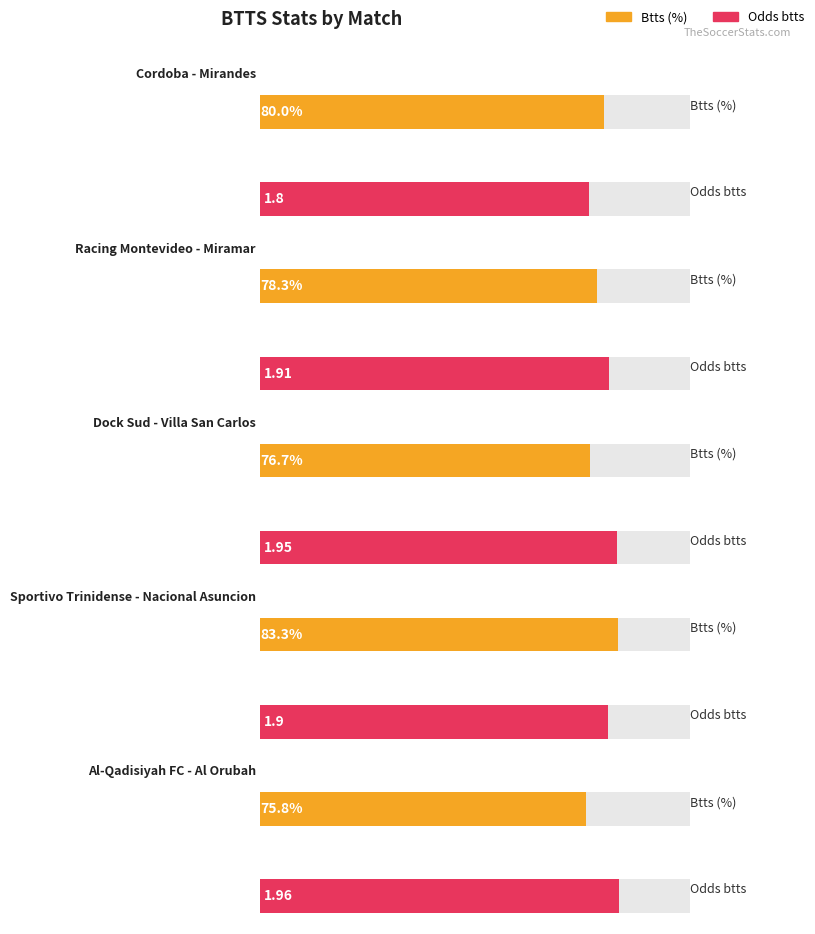

Which series has the largest total across all categories?

Btts (%)